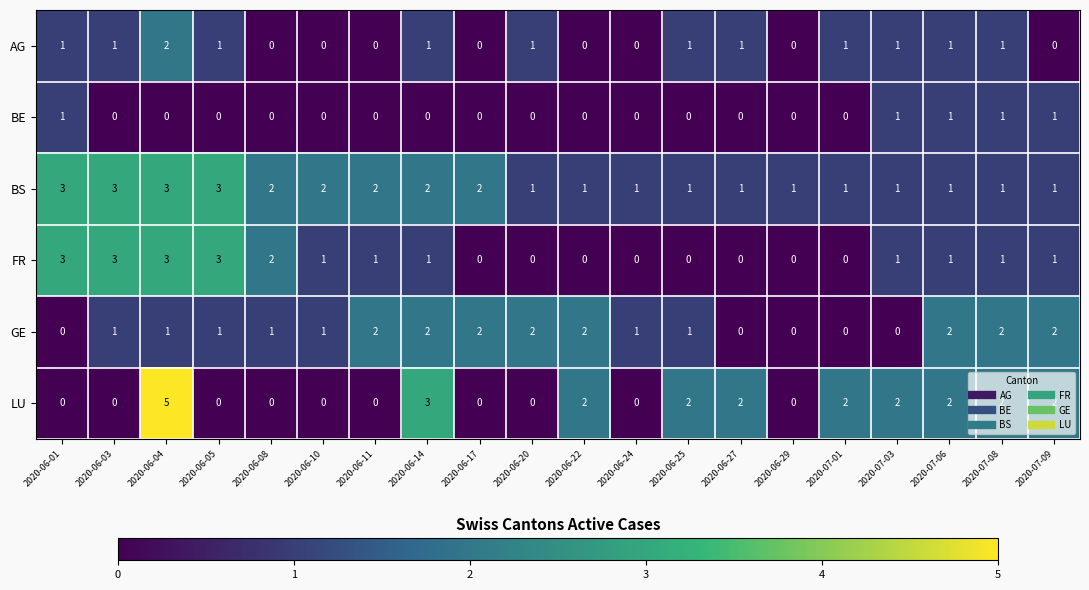

Is it true that AG equals 2 at 2020-06-04?

True